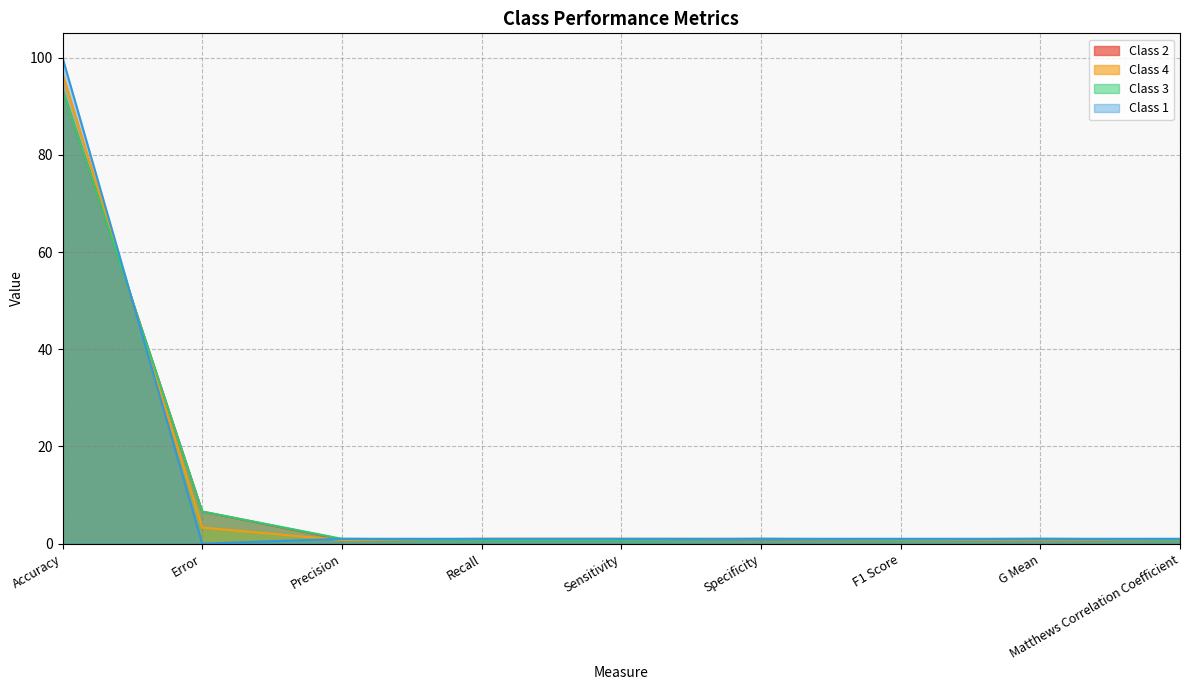

What is the greatest value displayed?

100.0